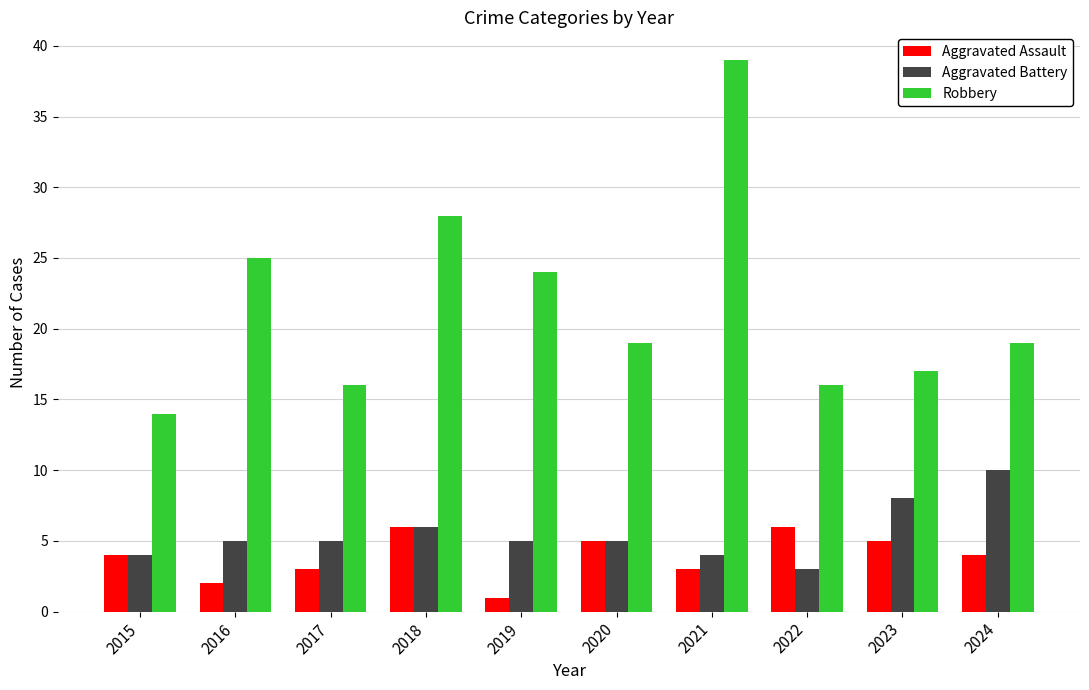

Reading right to left, list all the values displayed in this chart.

Aggravated Assault: 2024=4	2023=5	2022=6	2021=3	2020=5	2019=1	2018=6	2017=3	2016=2	2015=4
Aggravated Battery: 2024=10	2023=8	2022=3	2021=4	2020=5	2019=5	2018=6	2017=5	2016=5	2015=4
Robbery: 2024=19	2023=17	2022=16	2021=39	2020=19	2019=24	2018=28	2017=16	2016=25	2015=14